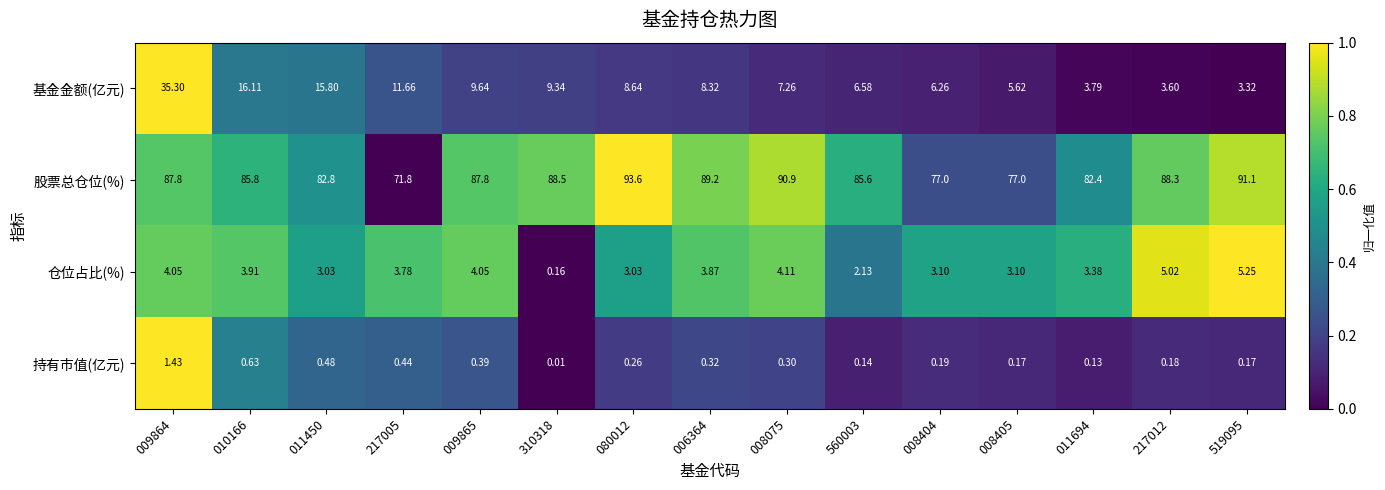

Which series has the largest total across all categories?

股票总仓位(%)